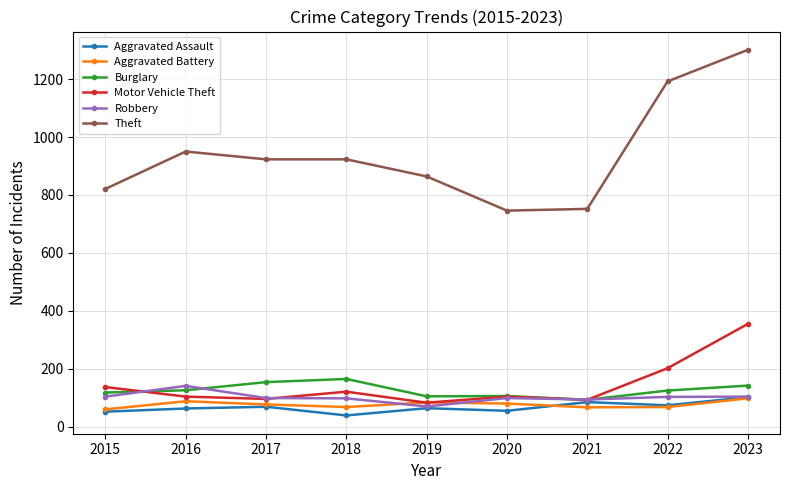

Does the chart display data point markers on the line(s)?

Yes